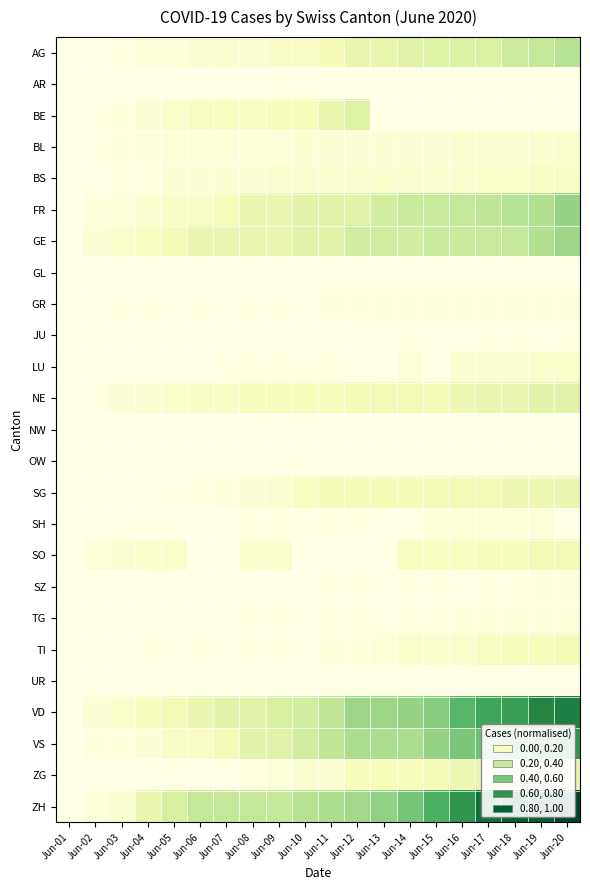

Reading left to right, extract all data points from this chart.

AG: Jun-01=0.0	Jun-02=0.0	Jun-03=0.0	Jun-04=0.0	Jun-05=0.0	Jun-06=0.1	Jun-07=0.1	Jun-08=0.1	Jun-09=0.1	Jun-10=0.1	Jun-11=0.1	Jun-12=0.2	Jun-13=0.2	Jun-14=0.2	Jun-15=0.2	Jun-16=0.2	Jun-17=0.2	Jun-18=0.3	Jun-19=0.3	Jun-20=0.3
AR: Jun-01=0.0	Jun-02=0.0	Jun-03=0.0	Jun-04=0.0	Jun-05=0.0	Jun-06=0.0	Jun-07=0.0	Jun-08=0.0	Jun-09=0.0	Jun-10=0.0	Jun-11=0.0	Jun-12=0.0	Jun-13=0.0	Jun-14=0.0	Jun-15=0.0	Jun-16=0.0	Jun-17=0.0	Jun-18=0.0	Jun-19=0.0	Jun-20=0.0
BE: Jun-01=0.0	Jun-02=0.0	Jun-03=0.0	Jun-04=0.1	Jun-05=0.1	Jun-06=0.1	Jun-07=0.1	Jun-08=0.1	Jun-09=0.1	Jun-10=0.1	Jun-11=0.2	Jun-12=0.2	Jun-13=0.0	Jun-14=0.0	Jun-15=0.0	Jun-16=0.0	Jun-17=0.0	Jun-18=0.0	Jun-19=0.0	Jun-20=0.0
BL: Jun-01=0.0	Jun-02=0.0	Jun-03=0.0	Jun-04=0.0	Jun-05=0.0	Jun-06=0.0	Jun-07=0.0	Jun-08=0.0	Jun-09=0.0	Jun-10=0.1	Jun-11=0.1	Jun-12=0.1	Jun-13=0.1	Jun-14=0.1	Jun-15=0.1	Jun-16=0.1	Jun-17=0.1	Jun-18=0.1	Jun-19=0.1	Jun-20=0.1
BS: Jun-01=0.0	Jun-02=0.0	Jun-03=0.0	Jun-04=0.0	Jun-05=0.1	Jun-06=0.1	Jun-07=0.1	Jun-08=0.1	Jun-09=0.1	Jun-10=0.1	Jun-11=0.1	Jun-12=0.1	Jun-13=0.1	Jun-14=0.1	Jun-15=0.1	Jun-16=0.1	Jun-17=0.1	Jun-18=0.1	Jun-19=0.1	Jun-20=0.1
FR: Jun-01=0.0	Jun-02=0.0	Jun-03=0.0	Jun-04=0.1	Jun-05=0.1	Jun-06=0.1	Jun-07=0.1	Jun-08=0.2	Jun-09=0.2	Jun-10=0.2	Jun-11=0.2	Jun-12=0.2	Jun-13=0.3	Jun-14=0.3	Jun-15=0.3	Jun-16=0.3	Jun-17=0.3	Jun-18=0.3	Jun-19=0.4	Jun-20=0.4
GE: Jun-01=0.0	Jun-02=0.1	Jun-03=0.1	Jun-04=0.1	Jun-05=0.1	Jun-06=0.2	Jun-07=0.2	Jun-08=0.2	Jun-09=0.2	Jun-10=0.2	Jun-11=0.2	Jun-12=0.3	Jun-13=0.3	Jun-14=0.3	Jun-15=0.3	Jun-16=0.3	Jun-17=0.3	Jun-18=0.3	Jun-19=0.4	Jun-20=0.4
GL: Jun-01=0.0	Jun-02=0.0	Jun-03=0.0	Jun-04=0.0	Jun-05=0.0	Jun-06=0.0	Jun-07=0.0	Jun-08=0.0	Jun-09=0.0	Jun-10=0.0	Jun-11=0.0	Jun-12=0.0	Jun-13=0.0	Jun-14=0.0	Jun-15=0.0	Jun-16=0.0	Jun-17=0.0	Jun-18=0.0	Jun-19=0.0	Jun-20=0.0
GR: Jun-01=0.0	Jun-02=0.0	Jun-03=0.0	Jun-04=0.0	Jun-05=0.0	Jun-06=0.0	Jun-07=0.0	Jun-08=0.0	Jun-09=0.0	Jun-10=0.0	Jun-11=0.0	Jun-12=0.0	Jun-13=0.0	Jun-14=0.0	Jun-15=0.0	Jun-16=0.0	Jun-17=0.0	Jun-18=0.0	Jun-19=0.0	Jun-20=0.0
JU: Jun-01=0.0	Jun-02=0.0	Jun-03=0.0	Jun-04=0.0	Jun-05=0.0	Jun-06=0.0	Jun-07=0.0	Jun-08=0.0	Jun-09=0.0	Jun-10=0.0	Jun-11=0.0	Jun-12=0.0	Jun-13=0.0	Jun-14=0.0	Jun-15=0.0	Jun-16=0.0	Jun-17=0.0	Jun-18=0.0	Jun-19=0.0	Jun-20=0.0
LU: Jun-01=0.0	Jun-02=0.0	Jun-03=0.0	Jun-04=0.0	Jun-05=0.0	Jun-06=0.0	Jun-07=0.0	Jun-08=0.0	Jun-09=0.0	Jun-10=0.0	Jun-11=0.0	Jun-12=0.0	Jun-13=0.0	Jun-14=0.0	Jun-15=0.0	Jun-16=0.1	Jun-17=0.1	Jun-18=0.1	Jun-19=0.1	Jun-20=0.1
NE: Jun-01=0.0	Jun-02=0.0	Jun-03=0.1	Jun-04=0.1	Jun-05=0.1	Jun-06=0.1	Jun-07=0.1	Jun-08=0.1	Jun-09=0.1	Jun-10=0.1	Jun-11=0.1	Jun-12=0.1	Jun-13=0.1	Jun-14=0.1	Jun-15=0.1	Jun-16=0.2	Jun-17=0.2	Jun-18=0.2	Jun-19=0.2	Jun-20=0.2
NW: Jun-01=0.0	Jun-02=0.0	Jun-03=0.0	Jun-04=0.0	Jun-05=0.0	Jun-06=0.0	Jun-07=0.0	Jun-08=0.0	Jun-09=0.0	Jun-10=0.0	Jun-11=0.0	Jun-12=0.0	Jun-13=0.0	Jun-14=0.0	Jun-15=0.0	Jun-16=0.0	Jun-17=0.0	Jun-18=0.0	Jun-19=0.0	Jun-20=0.0
OW: Jun-01=0.0	Jun-02=0.0	Jun-03=0.0	Jun-04=0.0	Jun-05=0.0	Jun-06=0.0	Jun-07=0.0	Jun-08=0.0	Jun-09=0.0	Jun-10=0.0	Jun-11=0.0	Jun-12=0.0	Jun-13=0.0	Jun-14=0.0	Jun-15=0.0	Jun-16=0.0	Jun-17=0.0	Jun-18=0.0	Jun-19=0.0	Jun-20=0.0
SG: Jun-01=0.0	Jun-02=0.0	Jun-03=0.0	Jun-04=0.0	Jun-05=0.0	Jun-06=0.0	Jun-07=0.0	Jun-08=0.1	Jun-09=0.1	Jun-10=0.1	Jun-11=0.1	Jun-12=0.1	Jun-13=0.1	Jun-14=0.1	Jun-15=0.1	Jun-16=0.1	Jun-17=0.1	Jun-18=0.2	Jun-19=0.2	Jun-20=0.2
SH: Jun-01=0.0	Jun-02=0.0	Jun-03=0.0	Jun-04=0.0	Jun-05=0.0	Jun-06=0.0	Jun-07=0.0	Jun-08=0.0	Jun-09=0.0	Jun-10=0.0	Jun-11=0.0	Jun-12=0.0	Jun-13=0.0	Jun-14=0.0	Jun-15=0.0	Jun-16=0.0	Jun-17=0.0	Jun-18=0.0	Jun-19=0.0	Jun-20=0.0
SO: Jun-01=0.0	Jun-02=0.0	Jun-03=0.1	Jun-04=0.1	Jun-05=0.1	Jun-06=0.0	Jun-07=0.0	Jun-08=0.1	Jun-09=0.1	Jun-10=0.0	Jun-11=0.0	Jun-12=0.0	Jun-13=0.0	Jun-14=0.1	Jun-15=0.1	Jun-16=0.1	Jun-17=0.1	Jun-18=0.1	Jun-19=0.1	Jun-20=0.1
SZ: Jun-01=0.0	Jun-02=0.0	Jun-03=0.0	Jun-04=0.0	Jun-05=0.0	Jun-06=0.0	Jun-07=0.0	Jun-08=0.0	Jun-09=0.0	Jun-10=0.0	Jun-11=0.0	Jun-12=0.0	Jun-13=0.0	Jun-14=0.0	Jun-15=0.0	Jun-16=0.0	Jun-17=0.0	Jun-18=0.0	Jun-19=0.0	Jun-20=0.0
TG: Jun-01=0.0	Jun-02=0.0	Jun-03=0.0	Jun-04=0.0	Jun-05=0.0	Jun-06=0.0	Jun-07=0.0	Jun-08=0.0	Jun-09=0.0	Jun-10=0.0	Jun-11=0.0	Jun-12=0.0	Jun-13=0.0	Jun-14=0.0	Jun-15=0.0	Jun-16=0.0	Jun-17=0.0	Jun-18=0.0	Jun-19=0.0	Jun-20=0.0
TI: Jun-01=0.0	Jun-02=0.0	Jun-03=0.0	Jun-04=0.0	Jun-05=0.0	Jun-06=0.0	Jun-07=0.0	Jun-08=0.0	Jun-09=0.0	Jun-10=0.0	Jun-11=0.0	Jun-12=0.0	Jun-13=0.0	Jun-14=0.1	Jun-15=0.1	Jun-16=0.1	Jun-17=0.1	Jun-18=0.1	Jun-19=0.1	Jun-20=0.1
UR: Jun-01=0.0	Jun-02=0.0	Jun-03=0.0	Jun-04=0.0	Jun-05=0.0	Jun-06=0.0	Jun-07=0.0	Jun-08=0.0	Jun-09=0.0	Jun-10=0.0	Jun-11=0.0	Jun-12=0.0	Jun-13=0.0	Jun-14=0.0	Jun-15=0.0	Jun-16=0.0	Jun-17=0.0	Jun-18=0.0	Jun-19=0.0	Jun-20=0.0
VD: Jun-01=0.0	Jun-02=0.1	Jun-03=0.1	Jun-04=0.1	Jun-05=0.1	Jun-06=0.2	Jun-07=0.2	Jun-08=0.2	Jun-09=0.3	Jun-10=0.3	Jun-11=0.3	Jun-12=0.4	Jun-13=0.4	Jun-14=0.4	Jun-15=0.5	Jun-16=0.6	Jun-17=0.6	Jun-18=0.7	Jun-19=0.7	Jun-20=0.8
VS: Jun-01=0.0	Jun-02=0.0	Jun-03=0.0	Jun-04=0.1	Jun-05=0.1	Jun-06=0.1	Jun-07=0.1	Jun-08=0.2	Jun-09=0.2	Jun-10=0.3	Jun-11=0.3	Jun-12=0.4	Jun-13=0.4	Jun-14=0.4	Jun-15=0.4	Jun-16=0.5	Jun-17=0.5	Jun-18=0.5	Jun-19=0.6	Jun-20=0.7
ZG: Jun-01=0.0	Jun-02=0.0	Jun-03=0.0	Jun-04=0.0	Jun-05=0.0	Jun-06=0.0	Jun-07=0.0	Jun-08=0.0	Jun-09=0.0	Jun-10=0.1	Jun-11=0.1	Jun-12=0.1	Jun-13=0.1	Jun-14=0.1	Jun-15=0.1	Jun-16=0.2	Jun-17=0.2	Jun-18=0.2	Jun-19=0.2	Jun-20=0.2
ZH: Jun-01=0.0	Jun-02=0.0	Jun-03=0.1	Jun-04=0.2	Jun-05=0.3	Jun-06=0.3	Jun-07=0.3	Jun-08=0.3	Jun-09=0.3	Jun-10=0.3	Jun-11=0.4	Jun-12=0.4	Jun-13=0.4	Jun-14=0.5	Jun-15=0.6	Jun-16=0.7	Jun-17=0.8	Jun-18=0.9	Jun-19=0.9	Jun-20=1.0